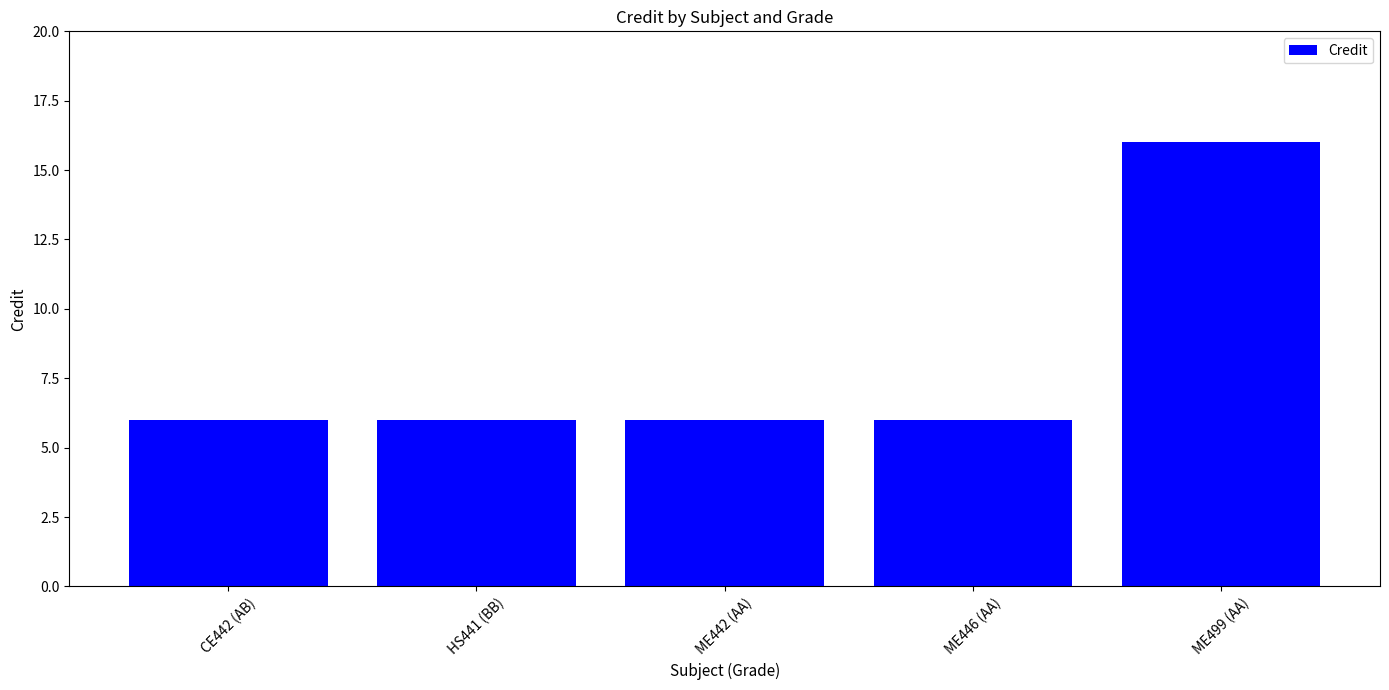

What is the value of the 1st bar from the left?

6